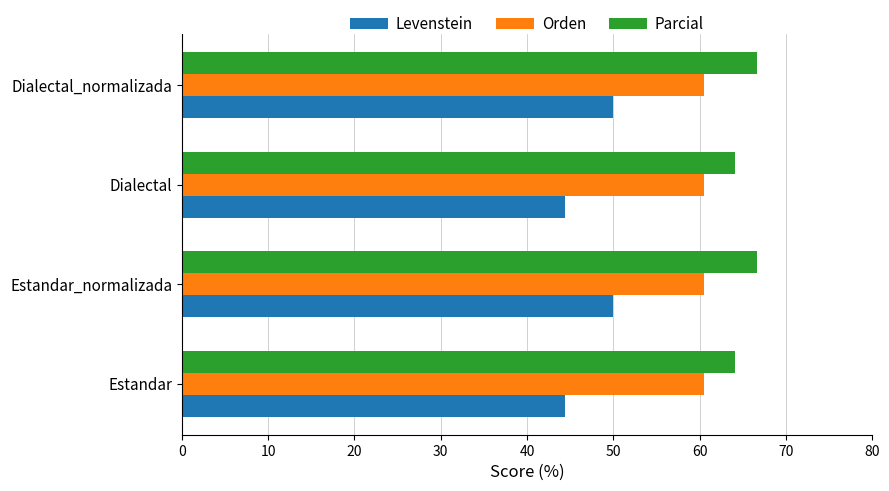

The value of Orden at Estandar is 36.1. True or false?

False